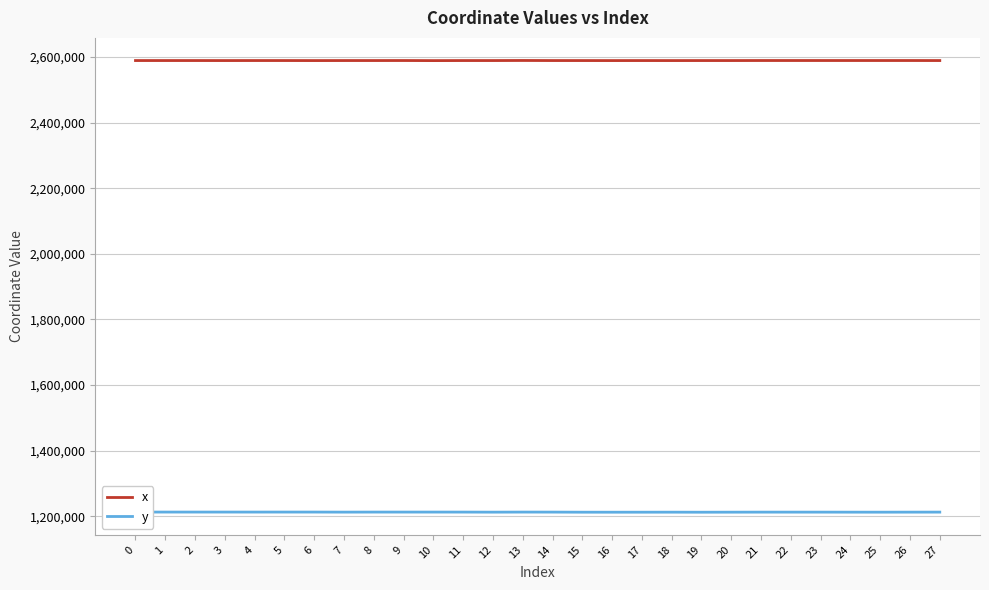

How many interior local valleys does the x series have?

8